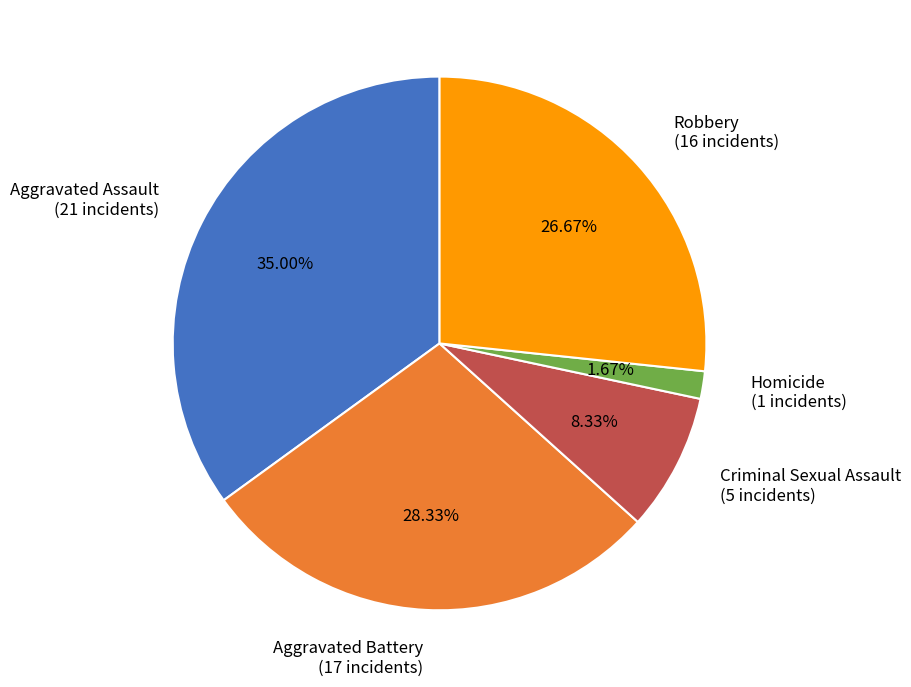

Is it true that Criminal Sexual Assault is 19% of the pie?

False